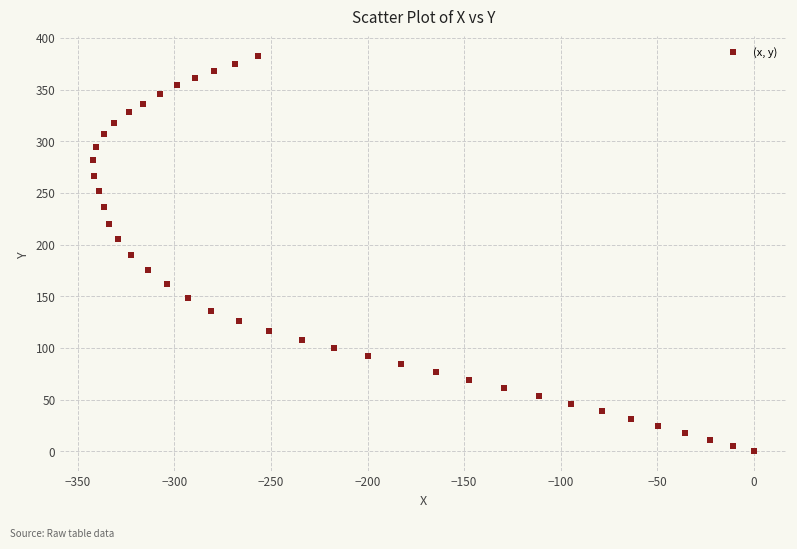

What is the range of Y values (max minus min)?

382.4